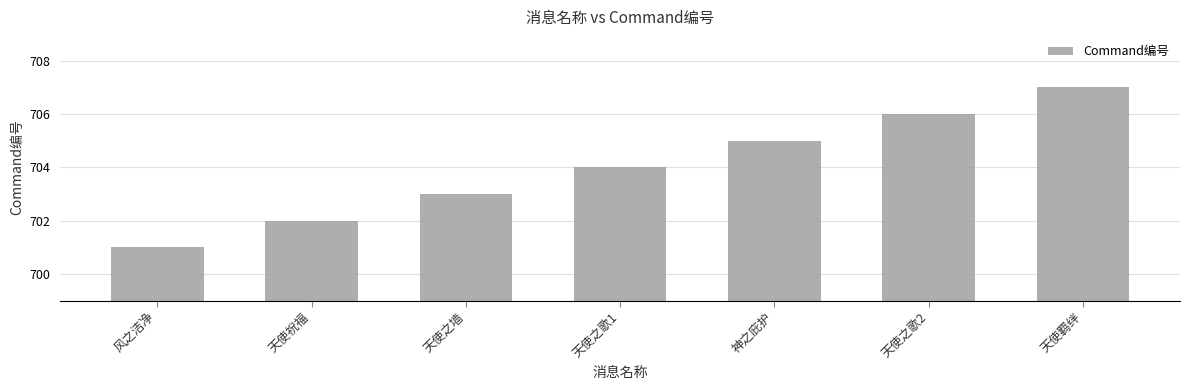

Where is the data nearest to the value 704?

天使之歌1